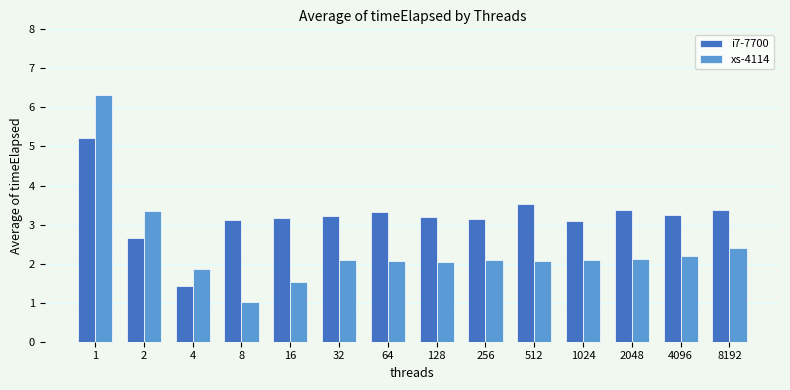

How many bars are there in total?

28